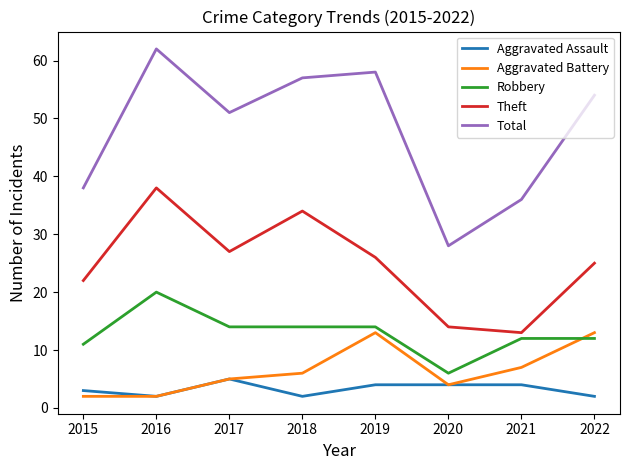

Is it true that Aggravated Assault equals 6 at 2021?

False